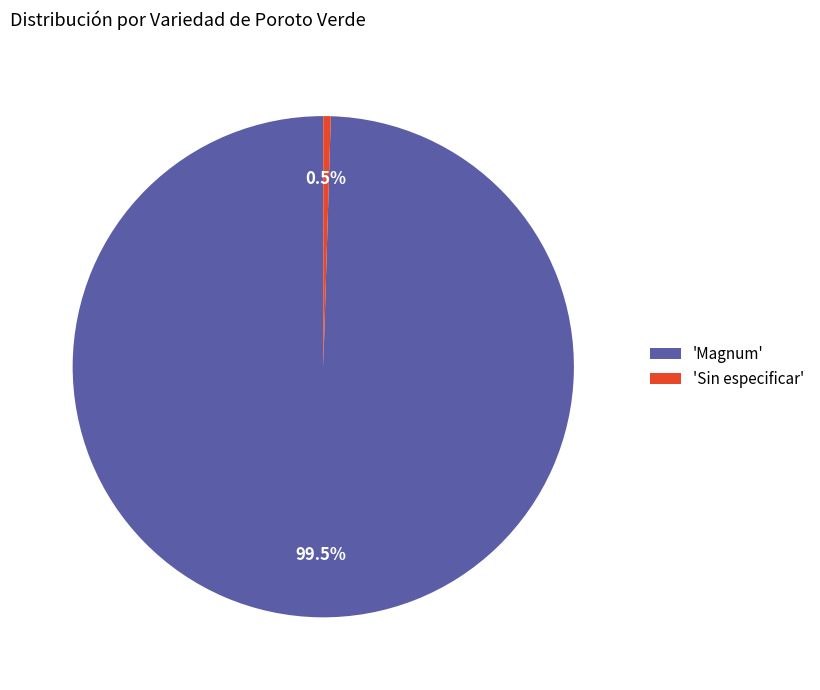

Which has a higher value, 'Sin especificar' or 'Magnum'?

'Magnum'